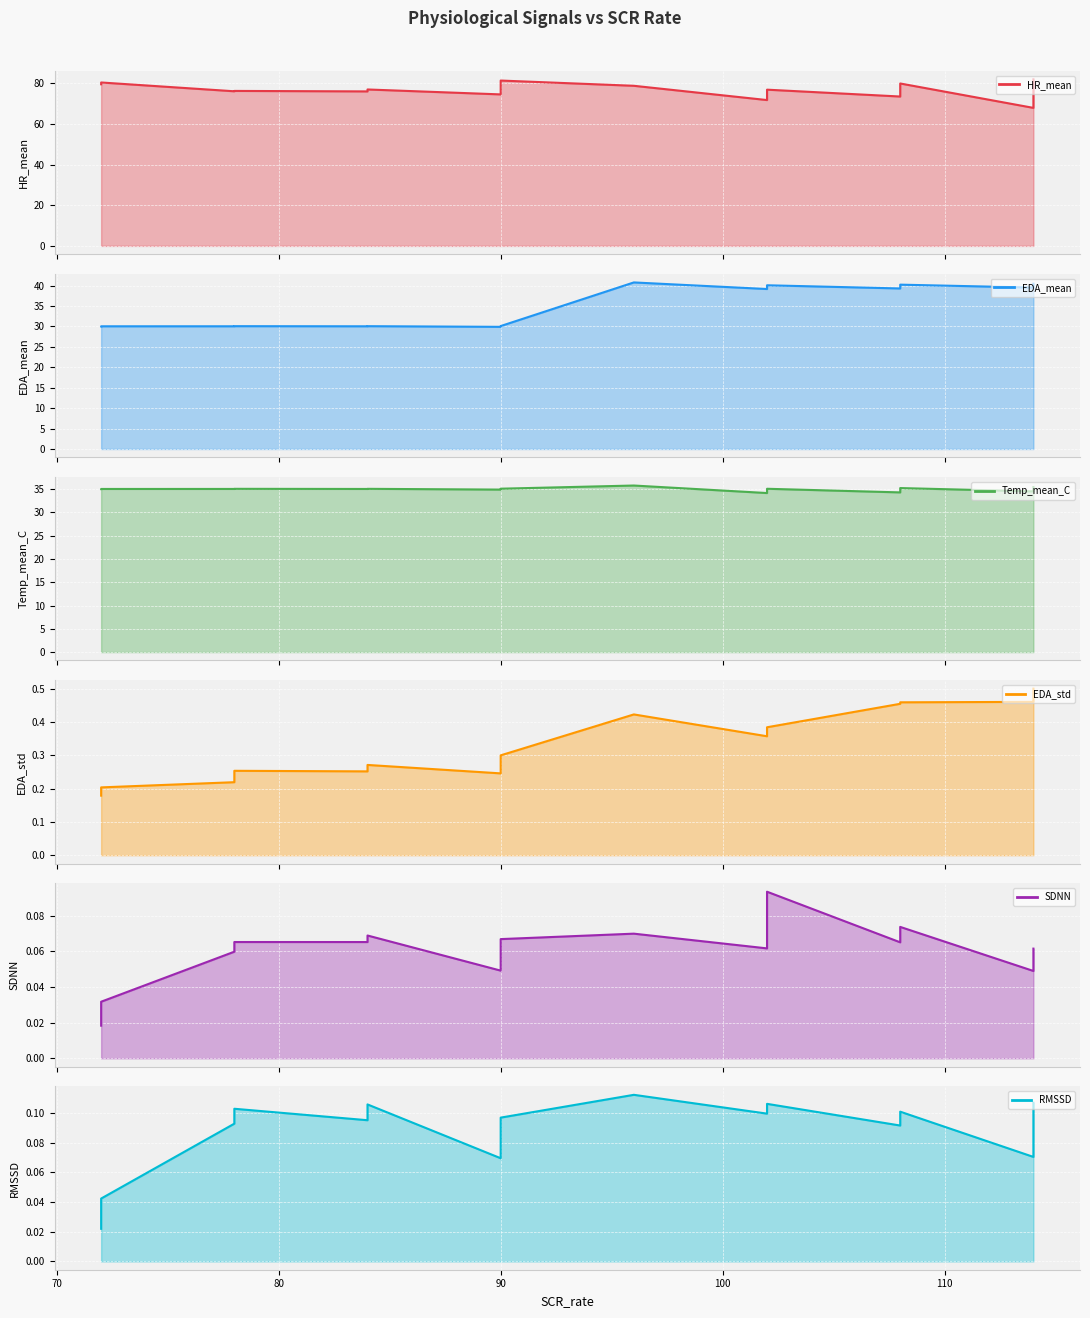

Does the chart display data point markers on the line(s)?

No